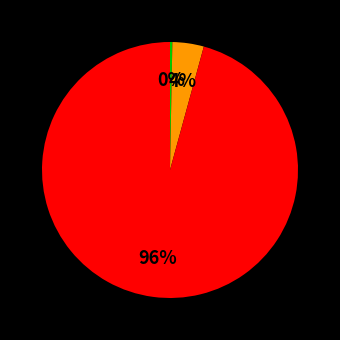

To the nearest percent, what is the average slice percentage?

33%